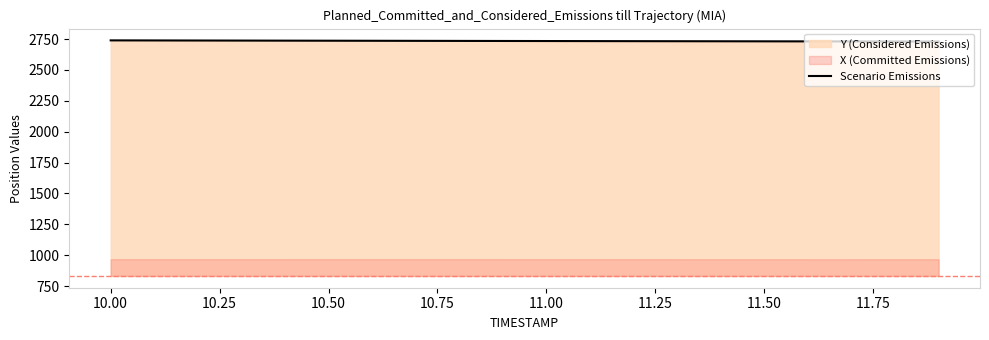

What is the lowest value of the Scenario Emissions series?

2730.0